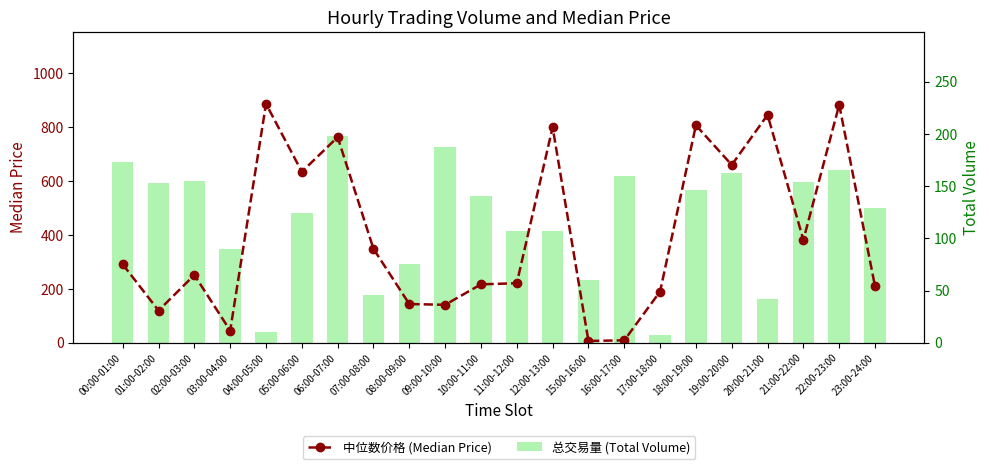

What are all the series names shown in the legend?

中位数价格 (Median Price), 总交易量 (Total Volume)